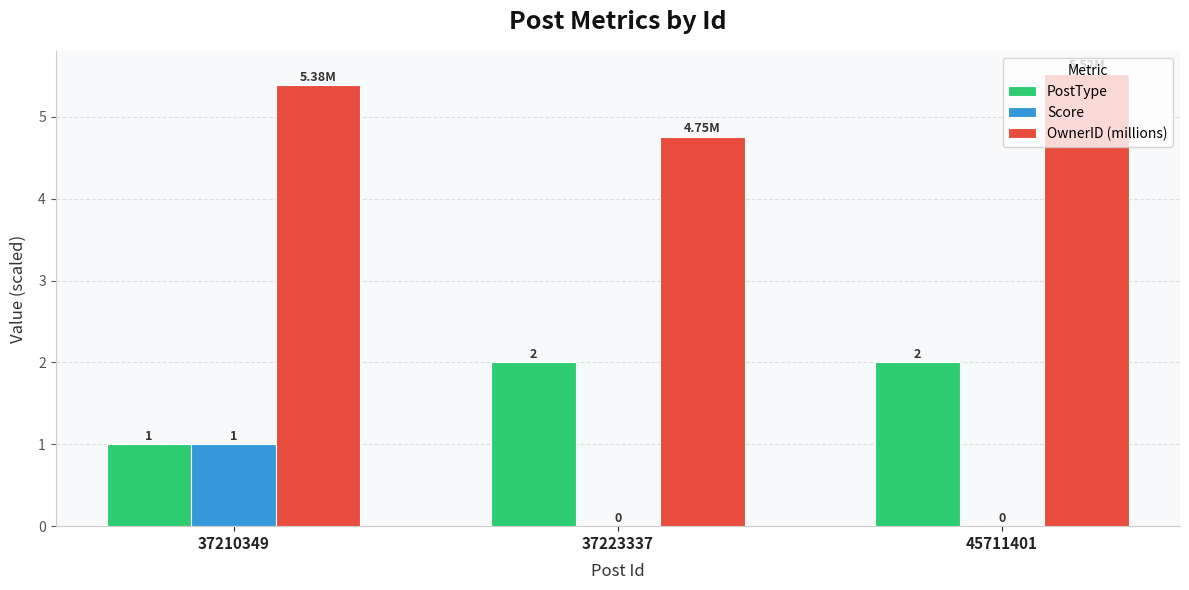

Is the value of Score at 45711401 greater than the value of OwnerID (millions) at 45711401?

No